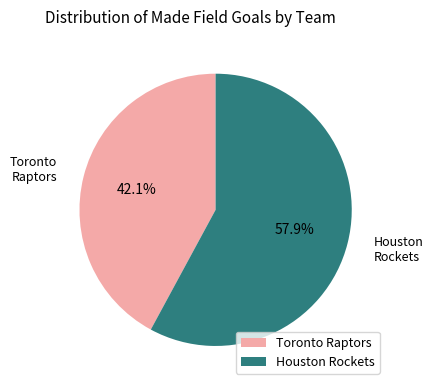

Which category has the biggest portion of the pie?

Houston Rockets